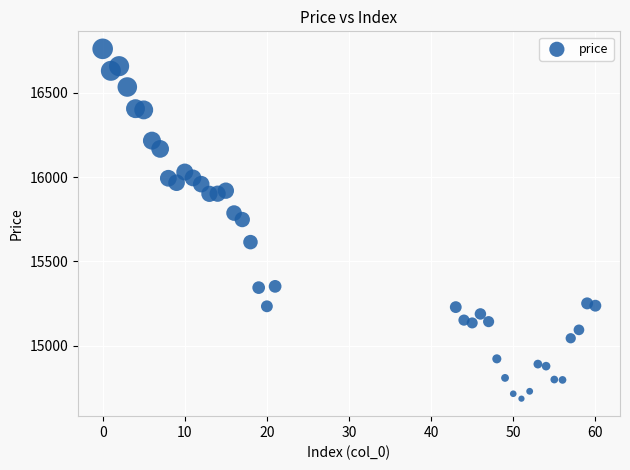

What is the range of X values (max minus min)?

60.0